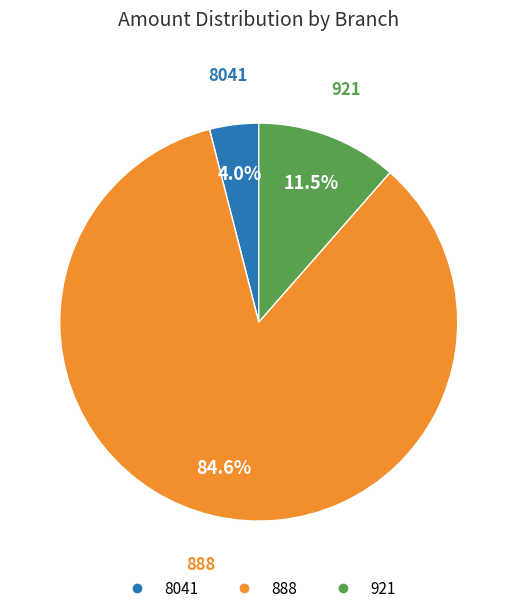

Does any single category account for the majority?

Yes